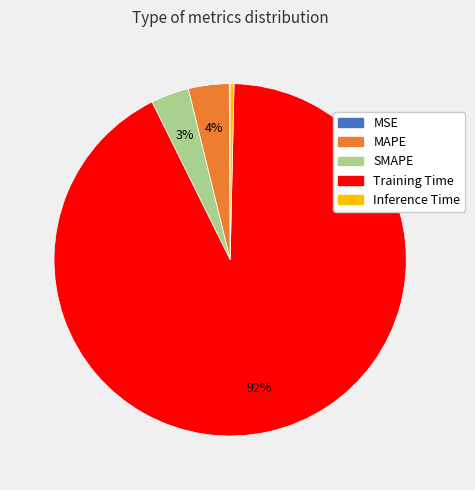

To the nearest percent, what is the average slice percentage?

20%